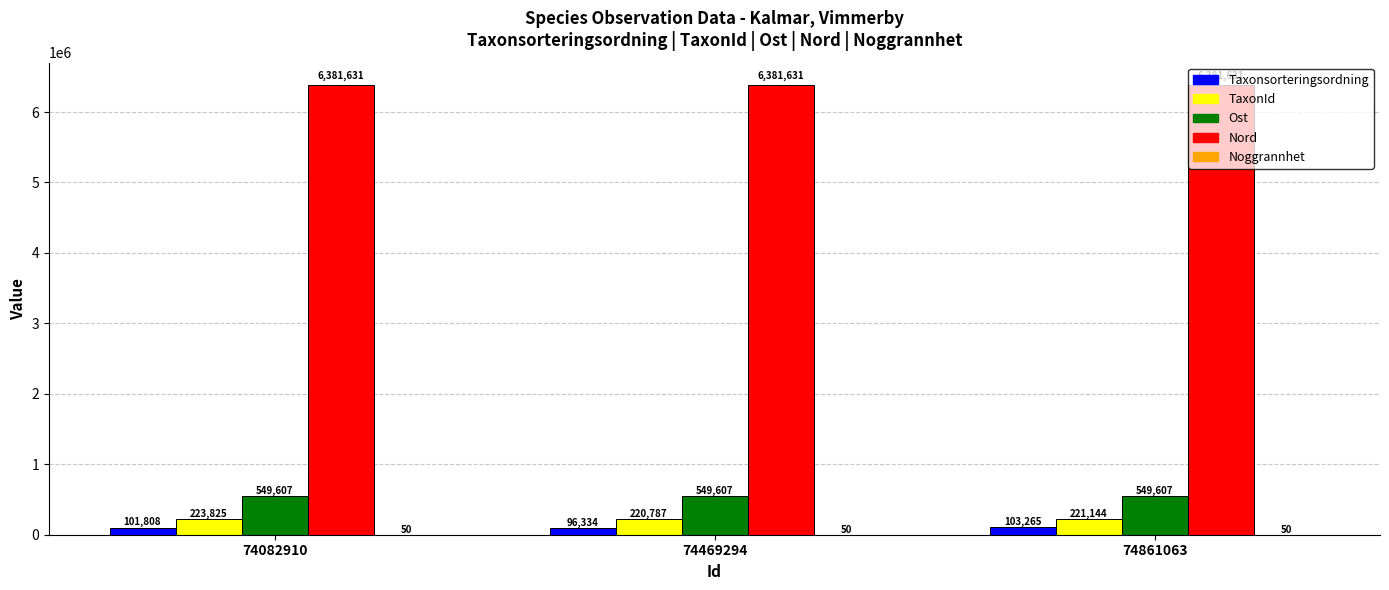

Between 74082910 and 74469294, which series saw the biggest shift?

Taxonsorteringsordning